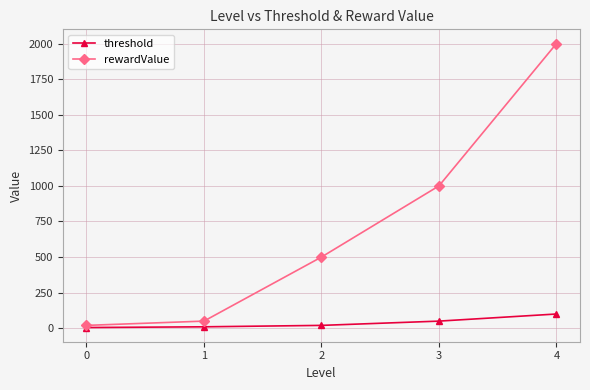

What is the highest value of the rewardValue series?

2000